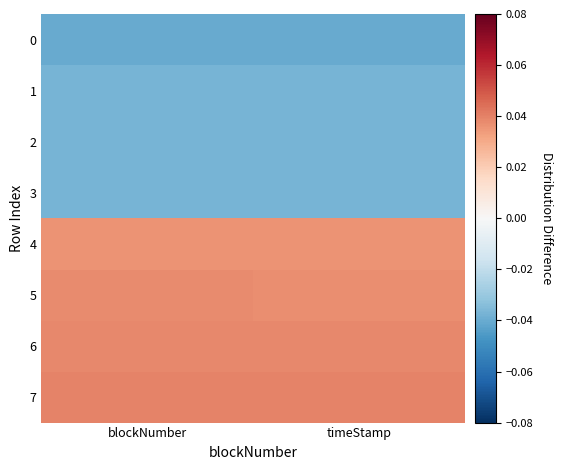

At how many categories does at least one series exceed 0?

2